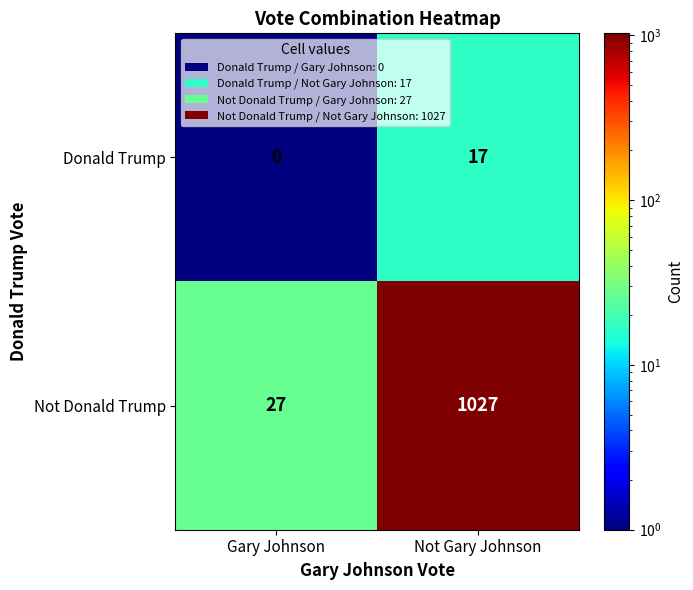

Reading left to right, what are all the values shown in this chart?

Donald Trump: 0	17
Not Donald Trump: 27	1027